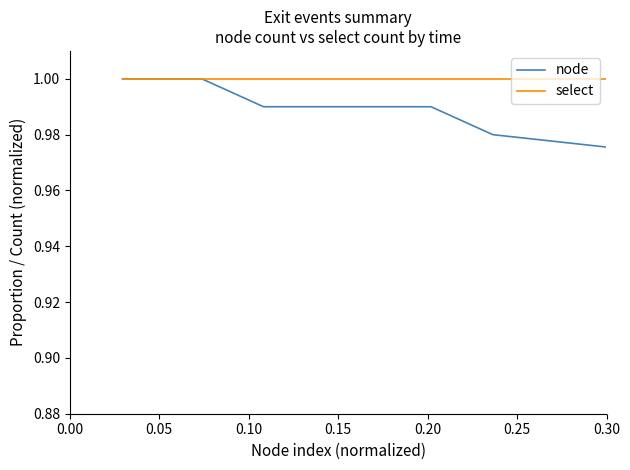

How many series are shown in this chart?

2